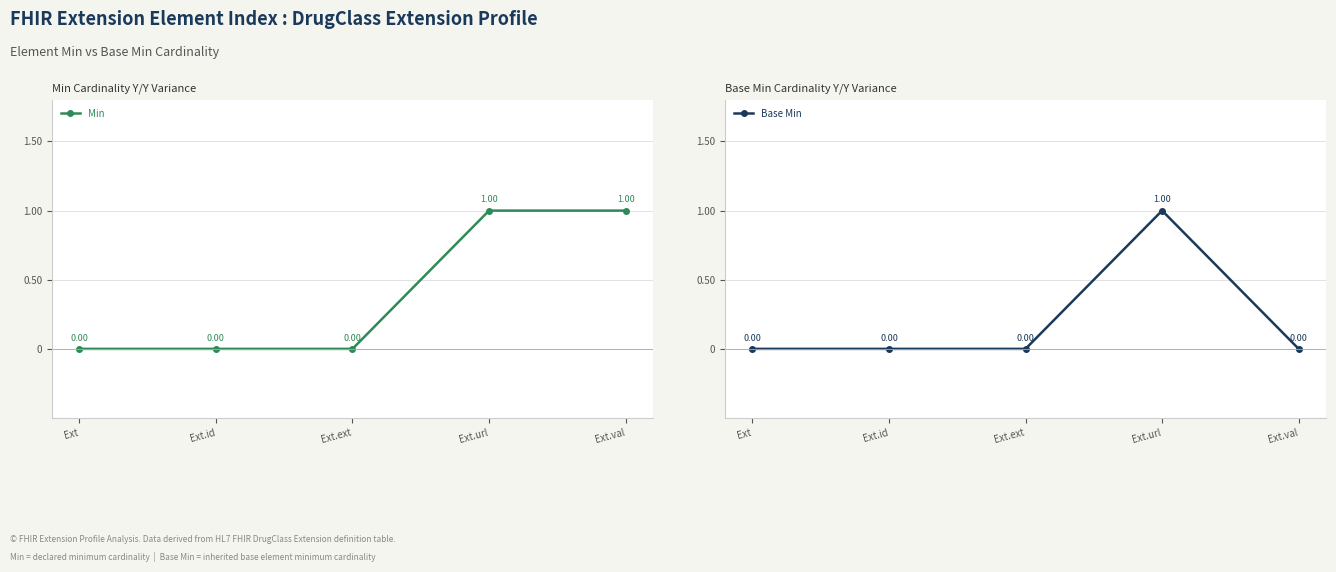

Rank the series by their average value, from highest to lowest.

Min, Base Min